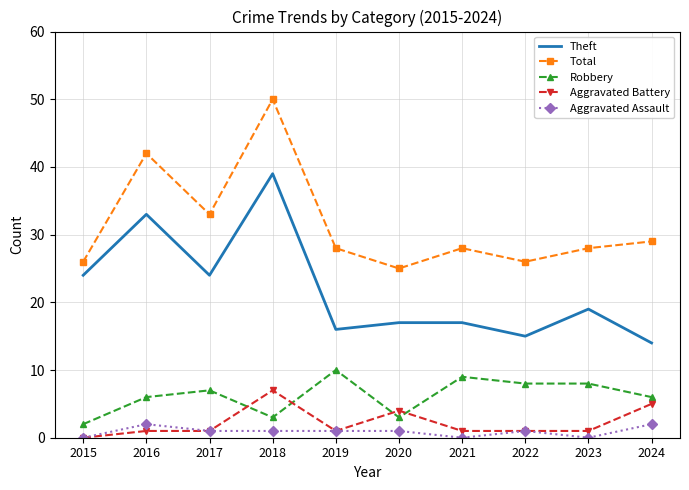

Which series changed the most between 2016 and 2019?

Theft